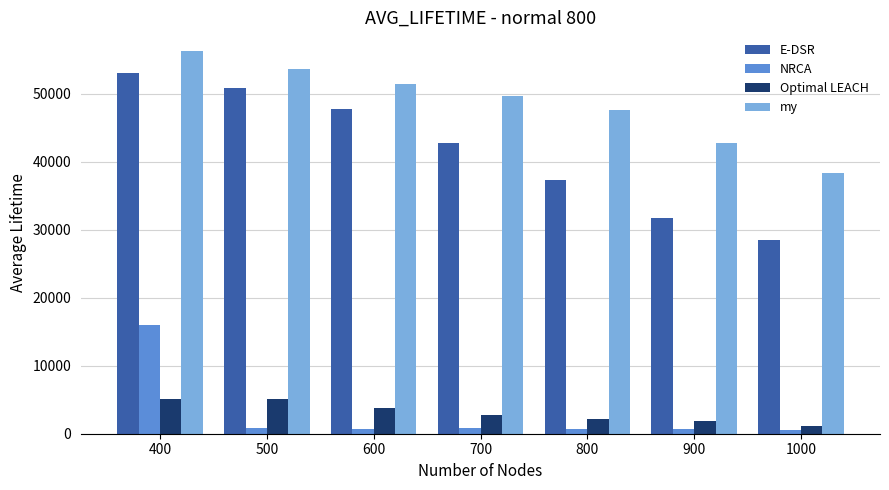

Which series has the largest range (max minus min)?

E-DSR